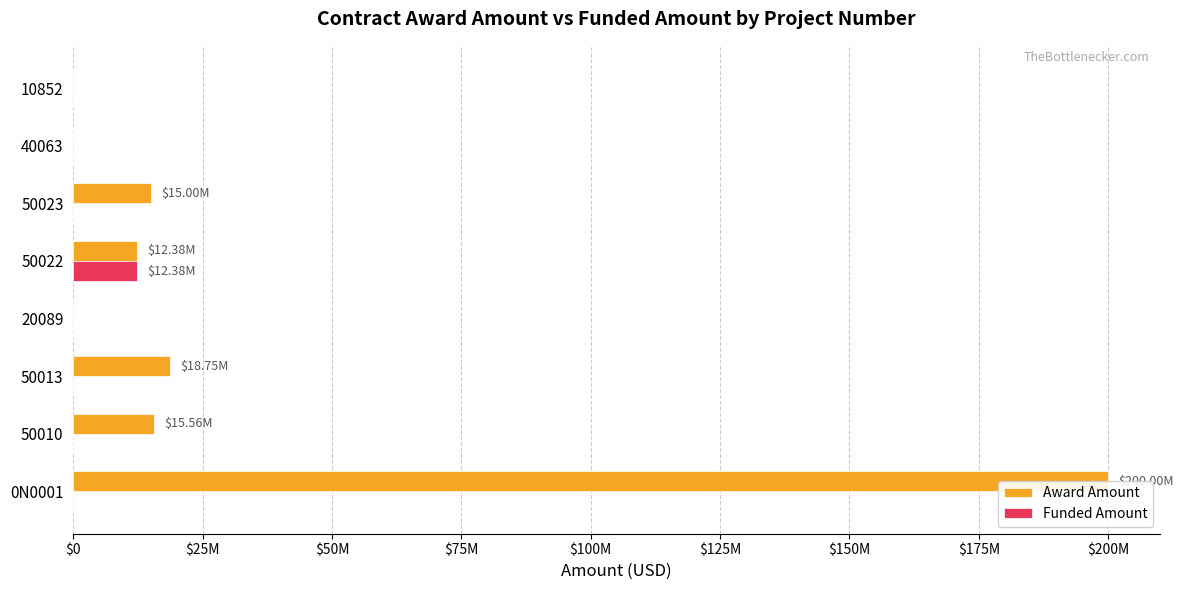

What is the sum of all Award Amount values?

261689202.6